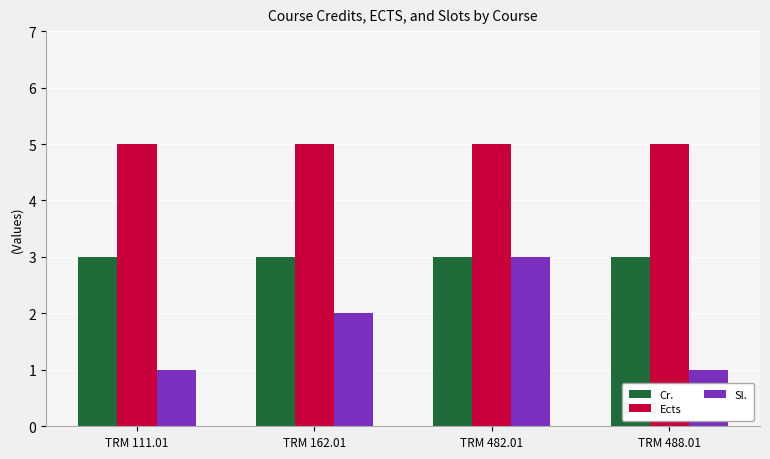

The Sl. series shows 3 at TRM 482.01. True or false?

True